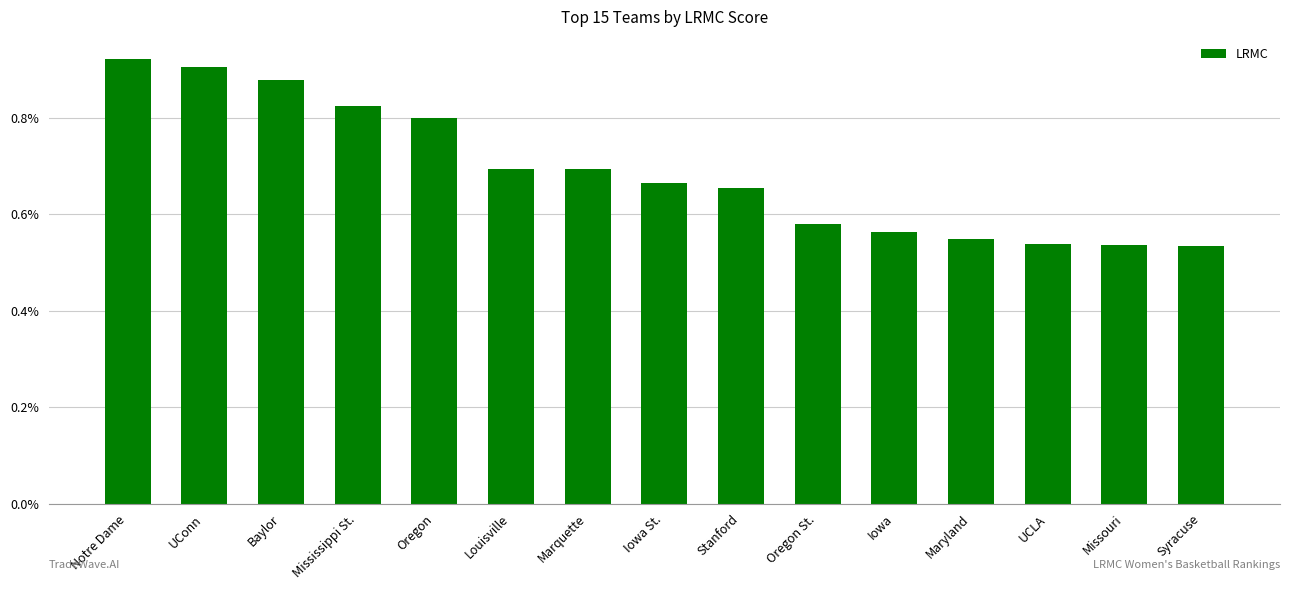

Which has a higher value, Iowa or Oregon?

Oregon